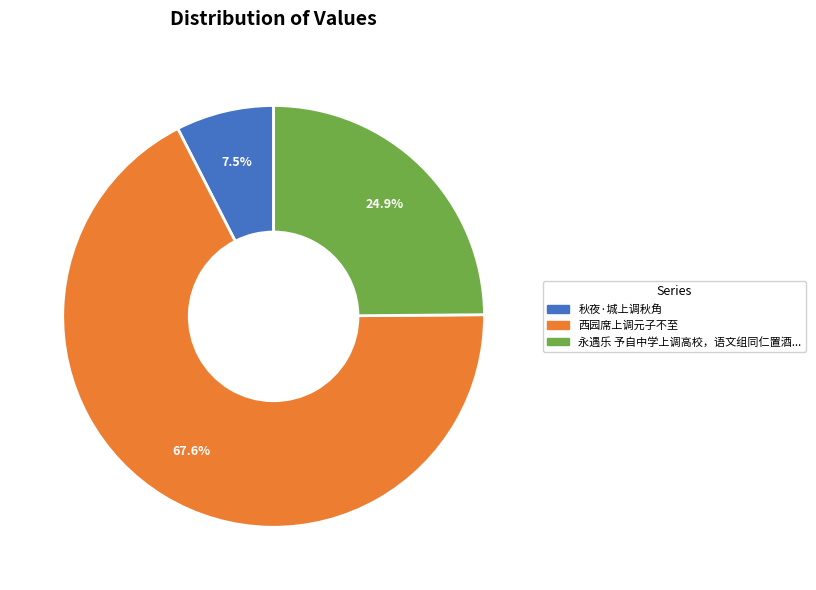

Is there a majority slice in this chart?

Yes